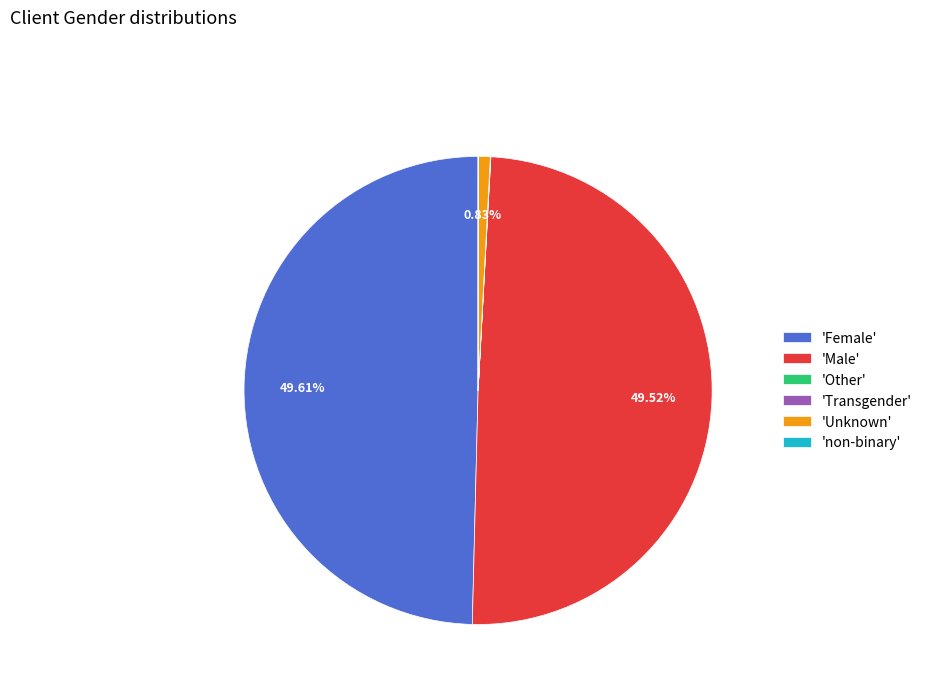

Is the sum of 'Female' and 'Male' greater than half?

Yes